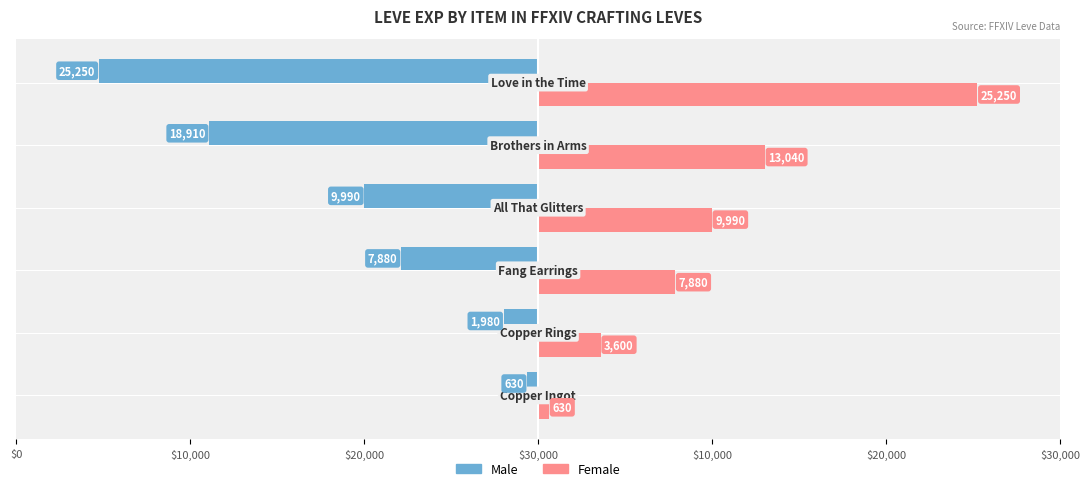

What is the sum of all Male values?

-64640